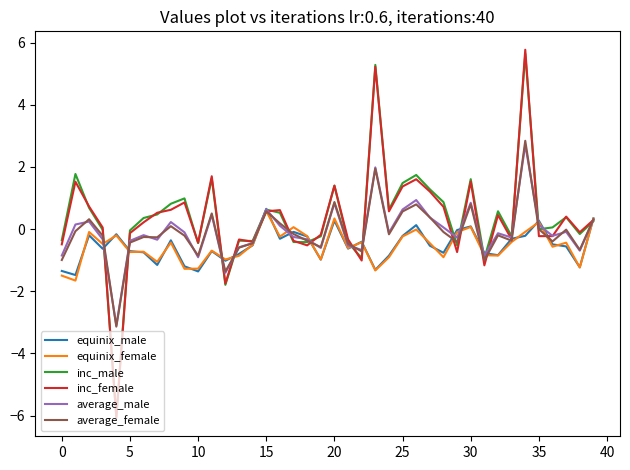

Which series has the largest range (max minus min)?

inc_female